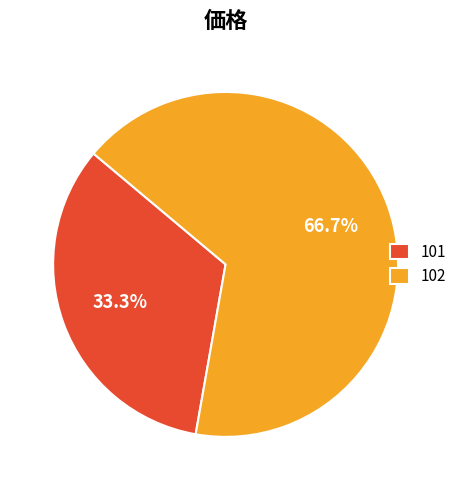

Is it true that 102 is 67% of the pie?

True